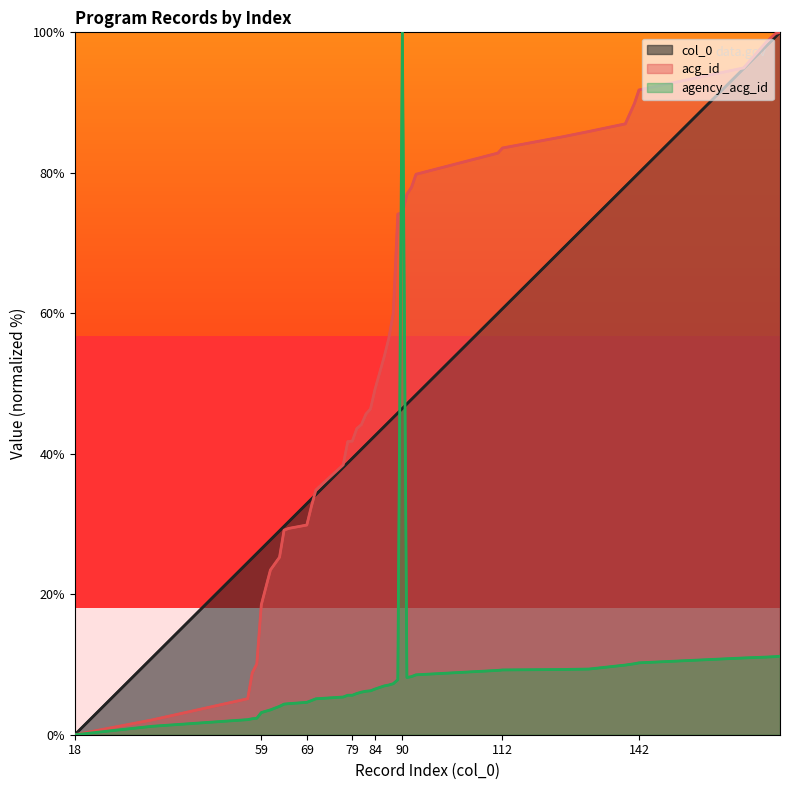

Between 88 and 125, which series saw the biggest shift?

acg_id